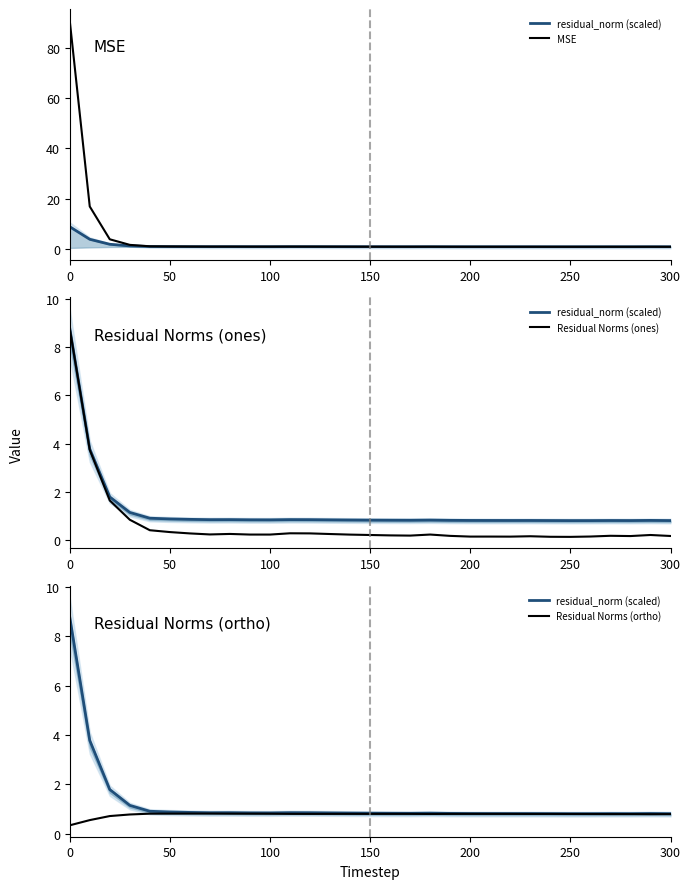

The Residual Norms (ortho) series shows 0.8 at 50. True or false?

True